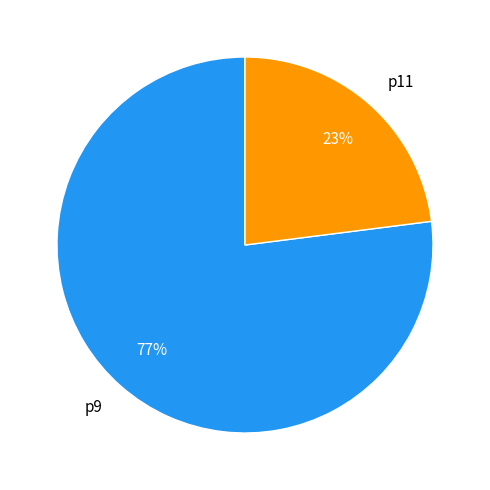

Is there any slice that represents more than half of the pie?

Yes